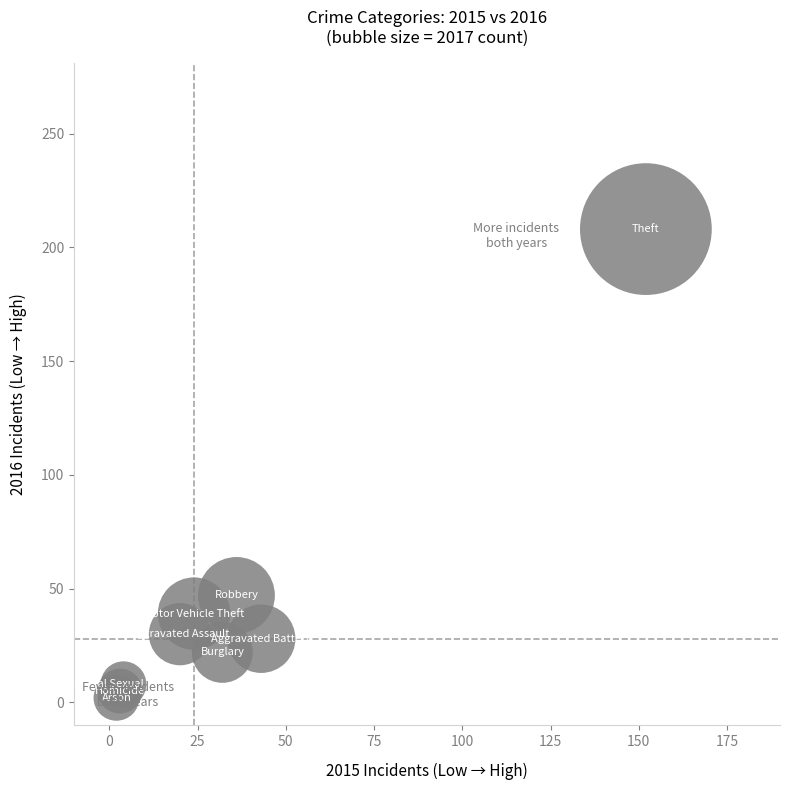

What Y value in the scatter plot is closest to 105?

47